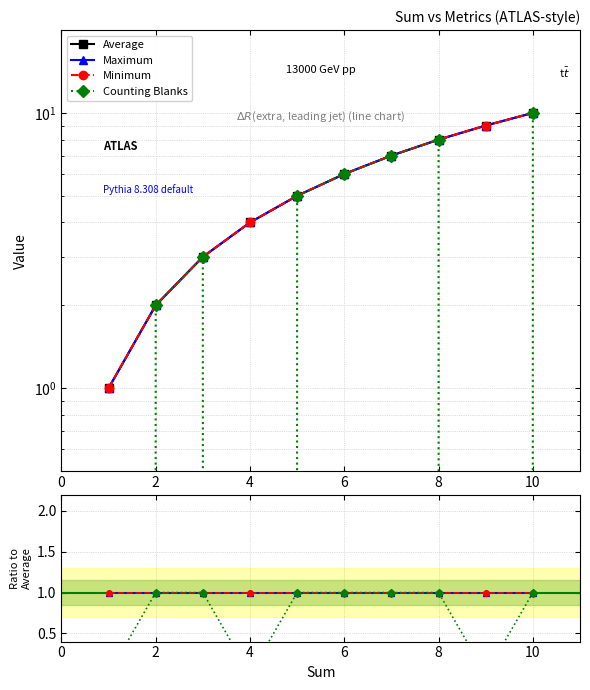

Rank the series by their maximum value, from lowest to highest.

Average, Maximum, Minimum, Counting Blanks